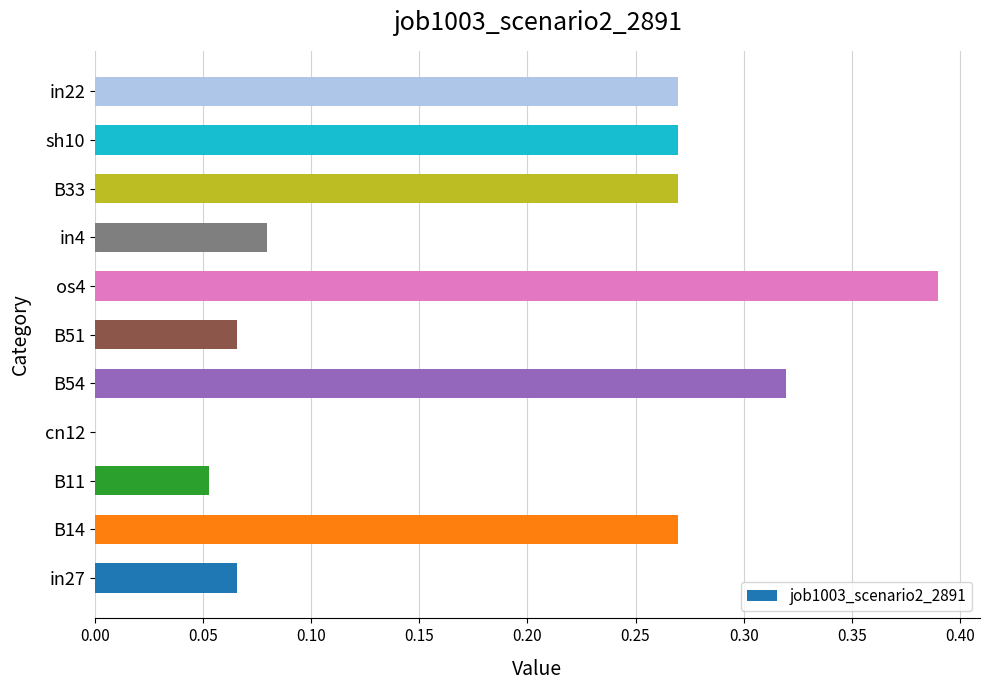

Which category has the highest value across all series?

os4